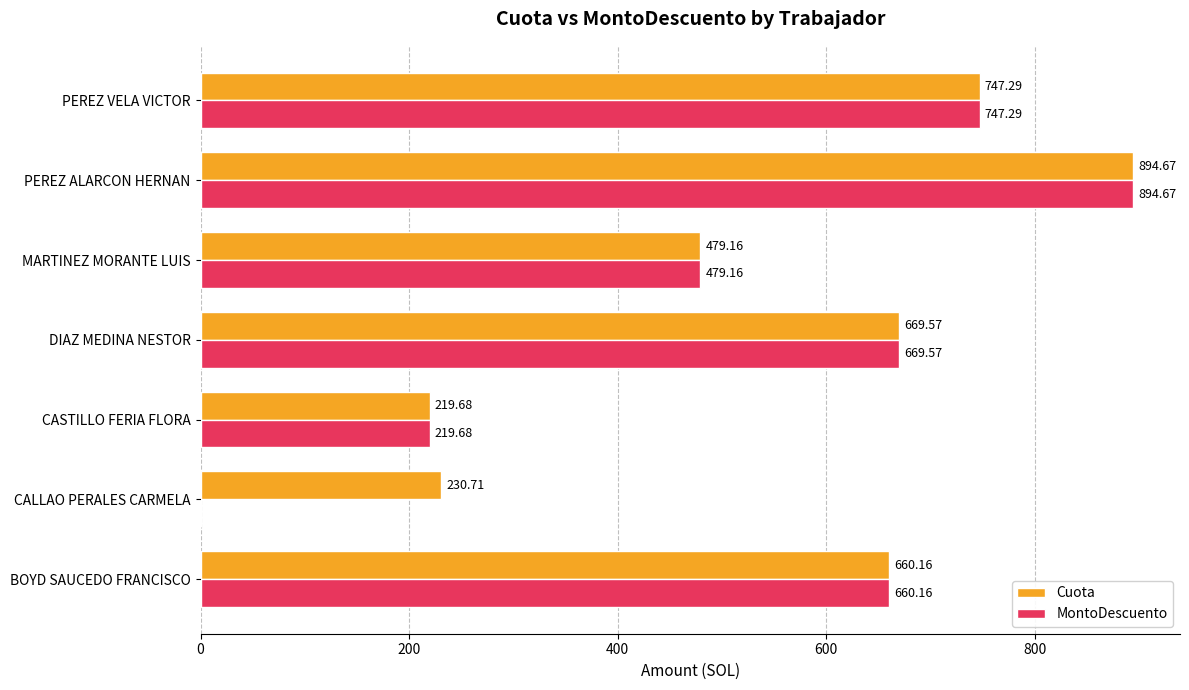

What is the sum of the MontoDescuento values at PEREZ VELA VICTOR and CALLAO PERALES CARMELA?

747.3